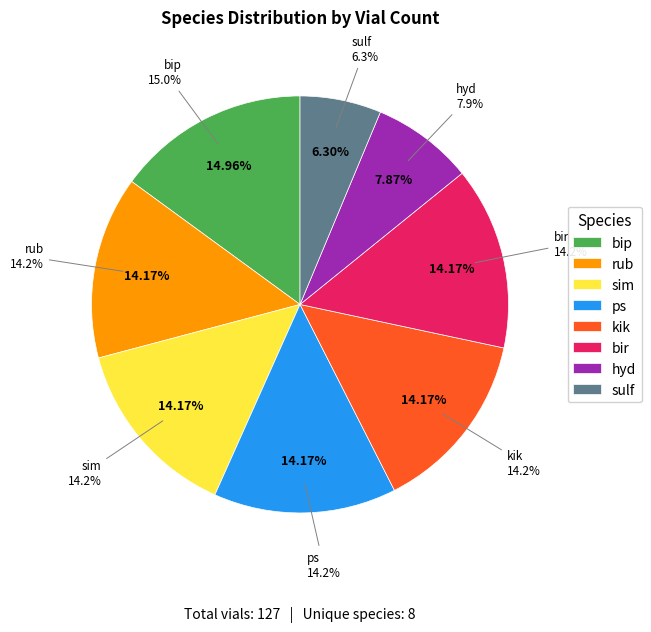

How many segments does this pie chart have?

8